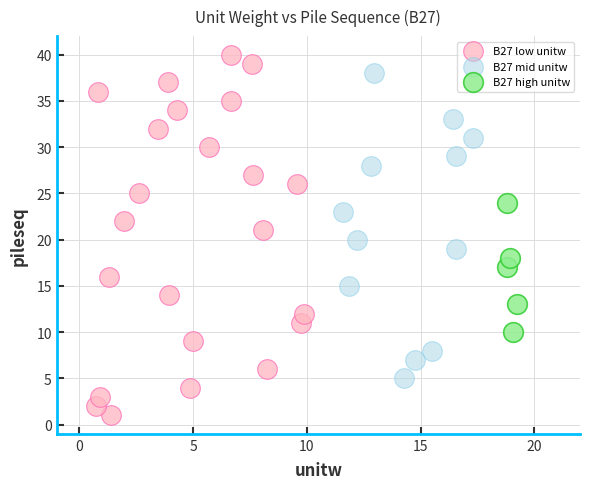

Which series contains the lowest Y value?

B27 low unitw